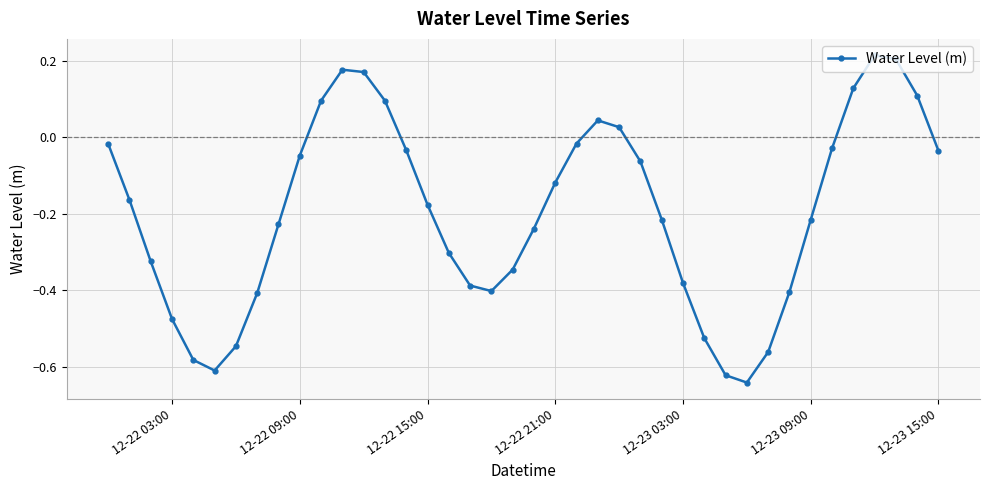

What is the difference between the maximum and minimum values?

0.9